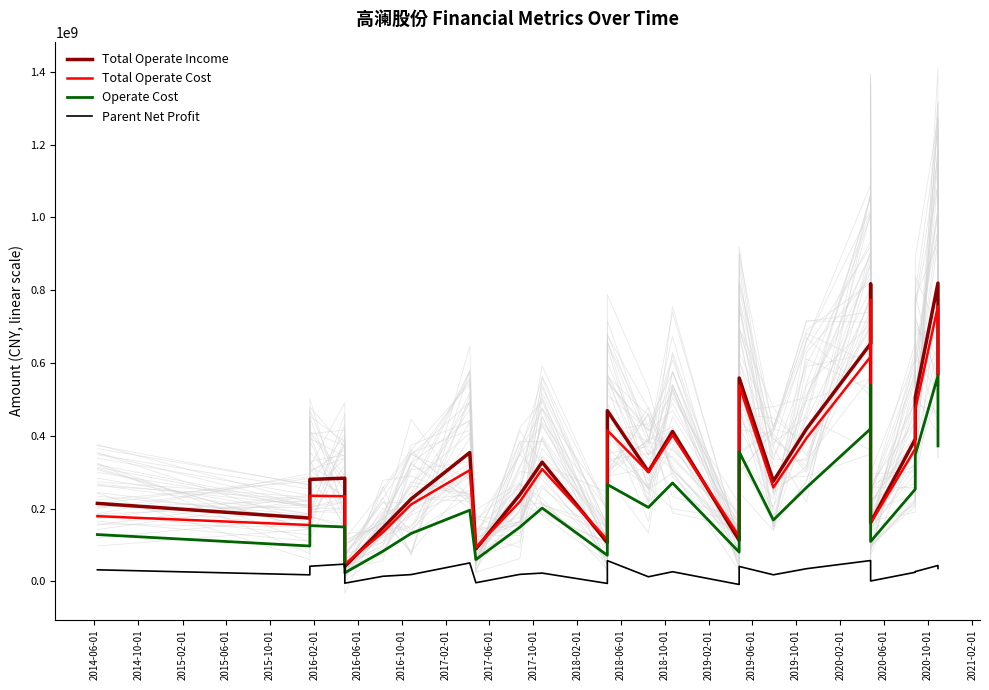

At which category is the sum across all series the highest?

26